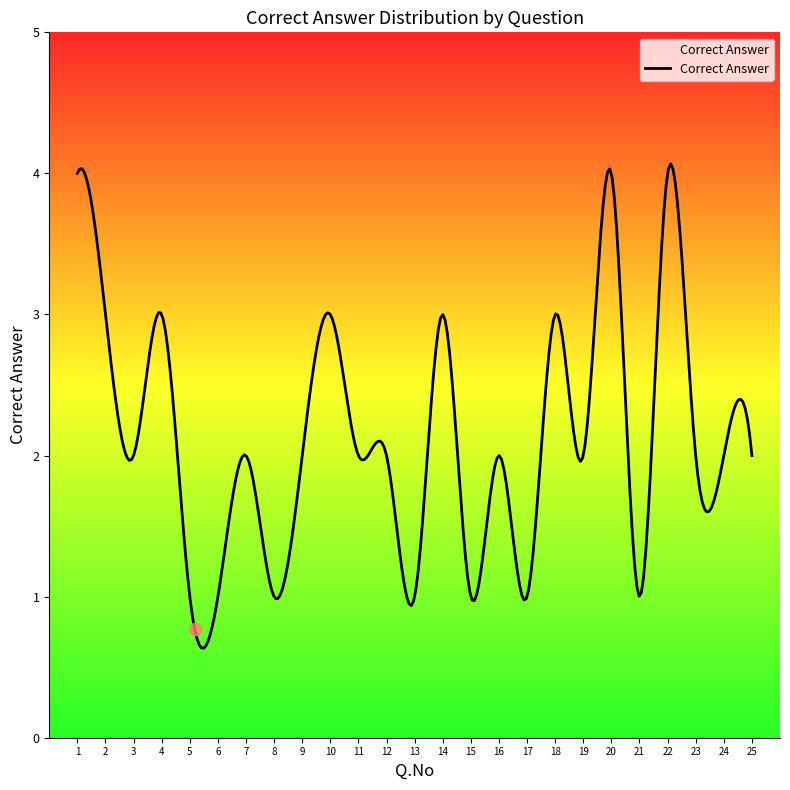

What is the difference between the maximum and minimum values?

3.4